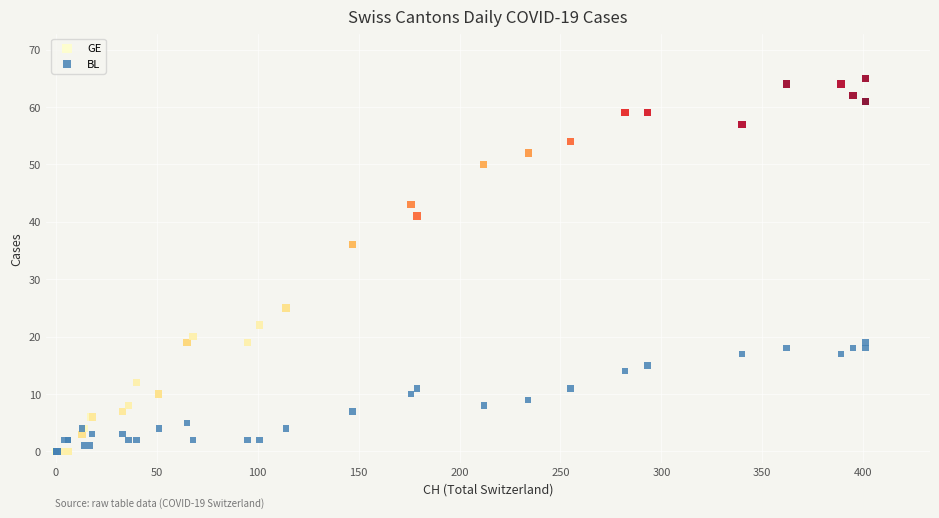

What are all the series names shown in the legend?

GE, BL